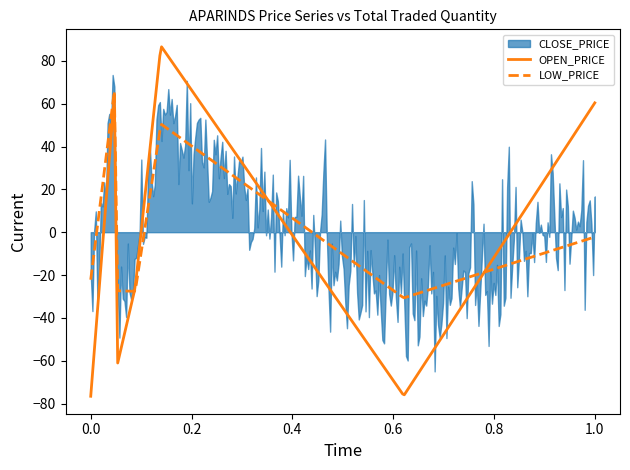

The value of LOW_PRICE at 01-Dec-2022 is 2052.7. True or false?

False